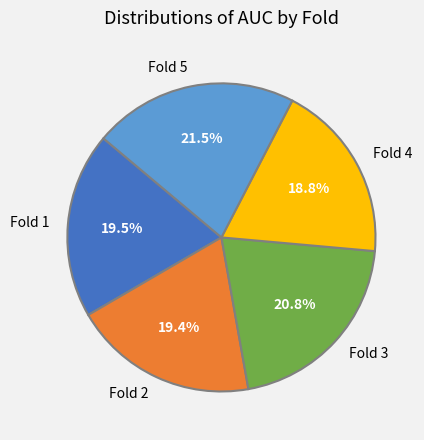

Does Fold 2 account for over 50% of the chart?

No